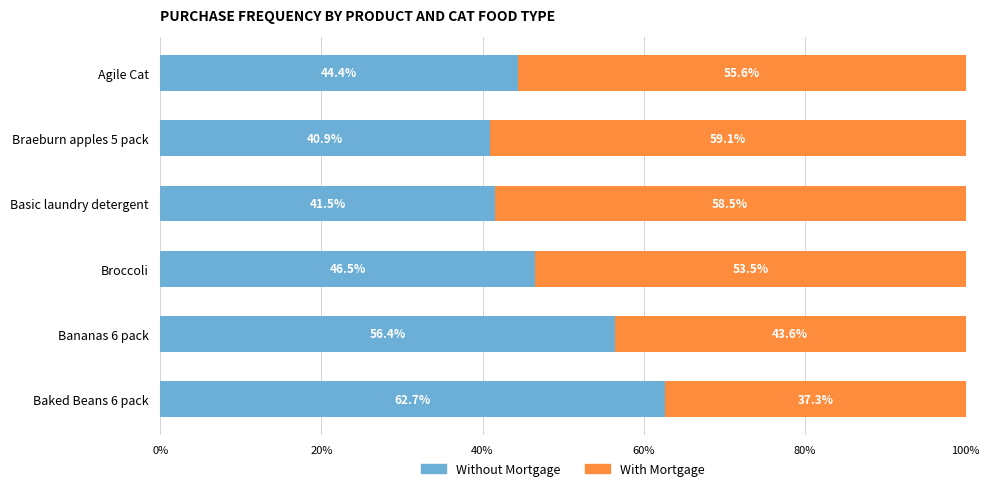

Read the Without Mortgage value at Baked Beans 6 pack.

62.7